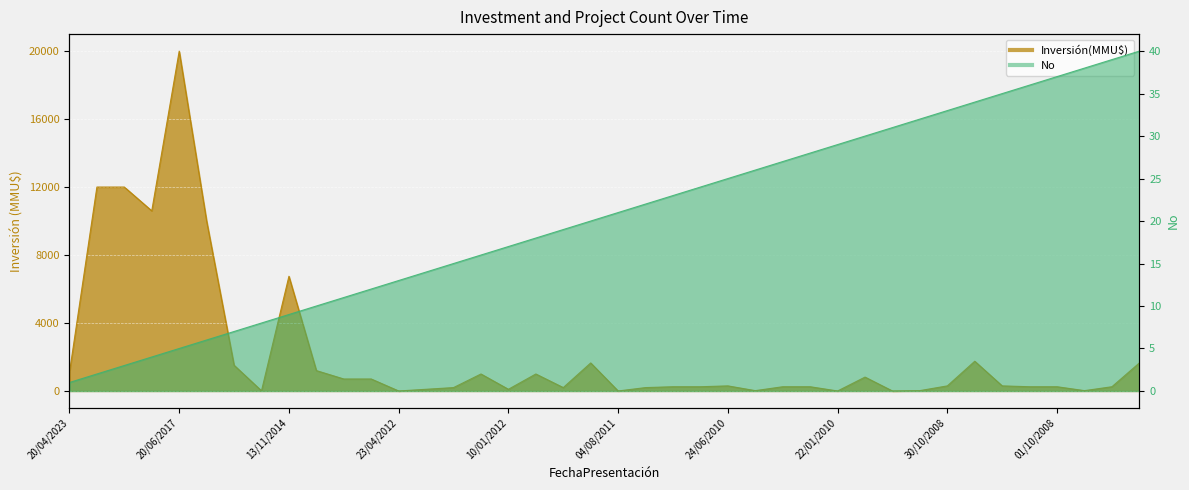

How many categories are shown in the chart?

40